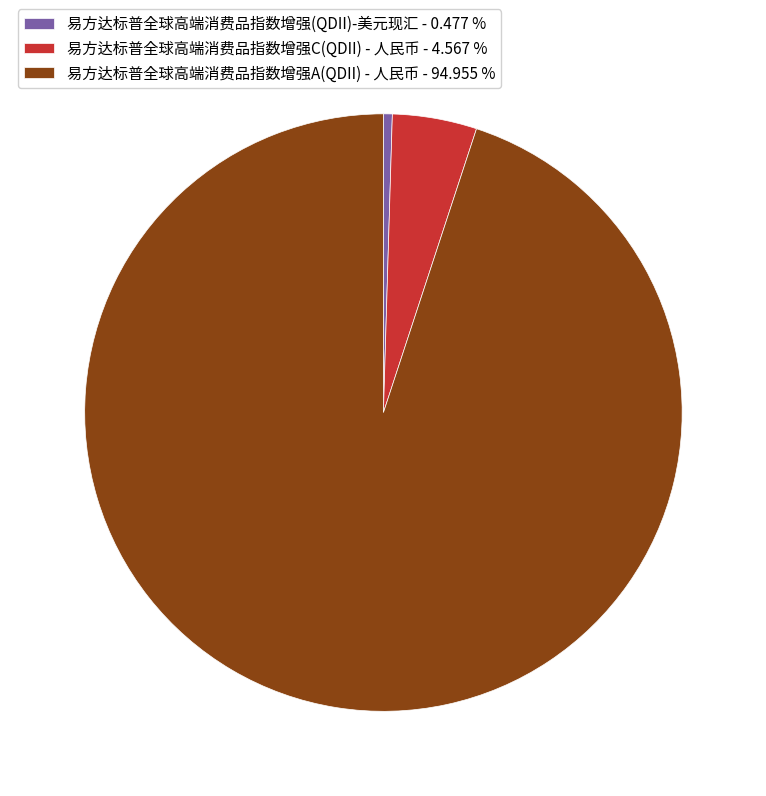

What is the largest slice in the pie chart?

易方达标普全球高端消费品指数增强A(QDII) - 人民币